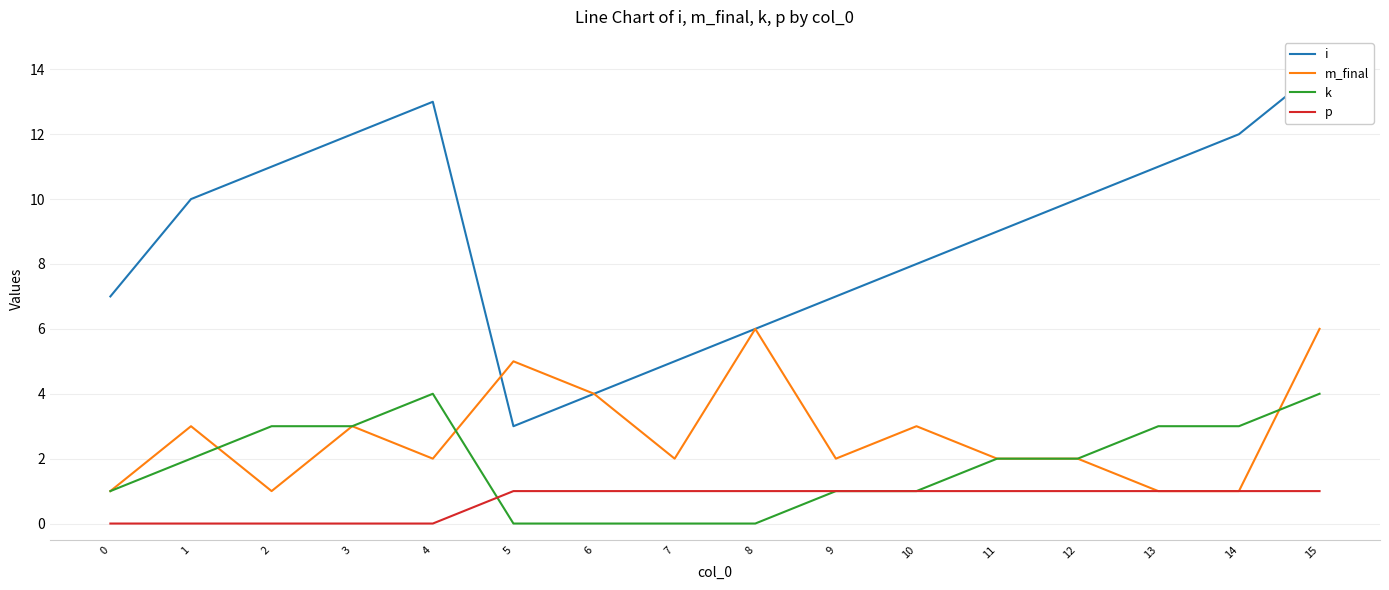

Rank the series by their maximum value, from highest to lowest.

i, m_final, k, p